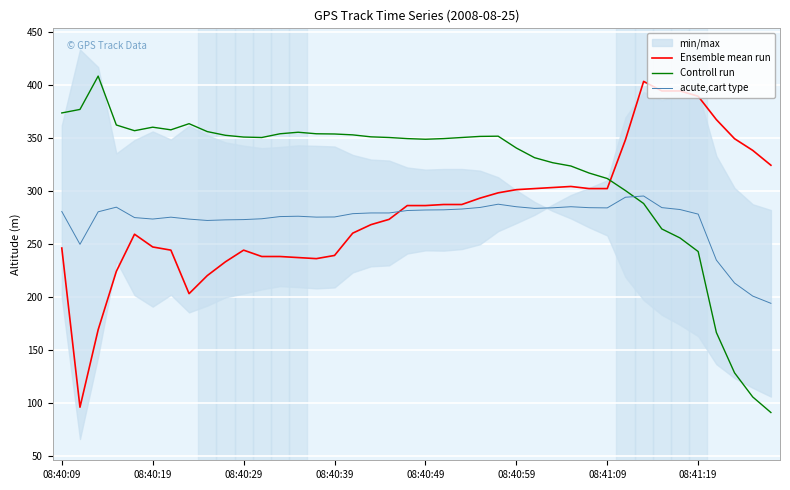

Read the Ensemble mean run value at 08:41:09.

302.0